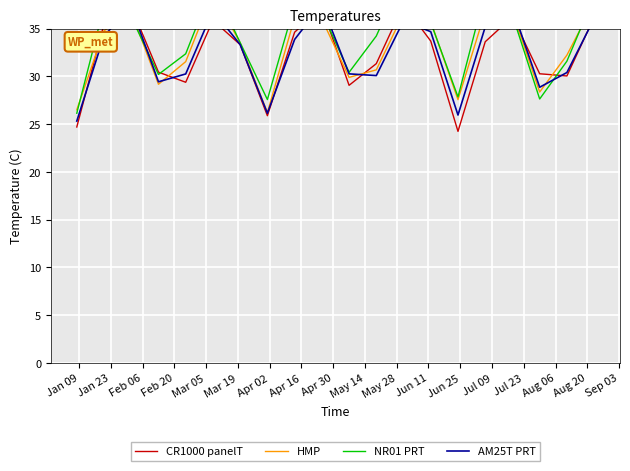

Rank the series by their maximum value, from highest to lowest.

NR01 PRT, HMP, AM25T PRT, CR1000 panelT